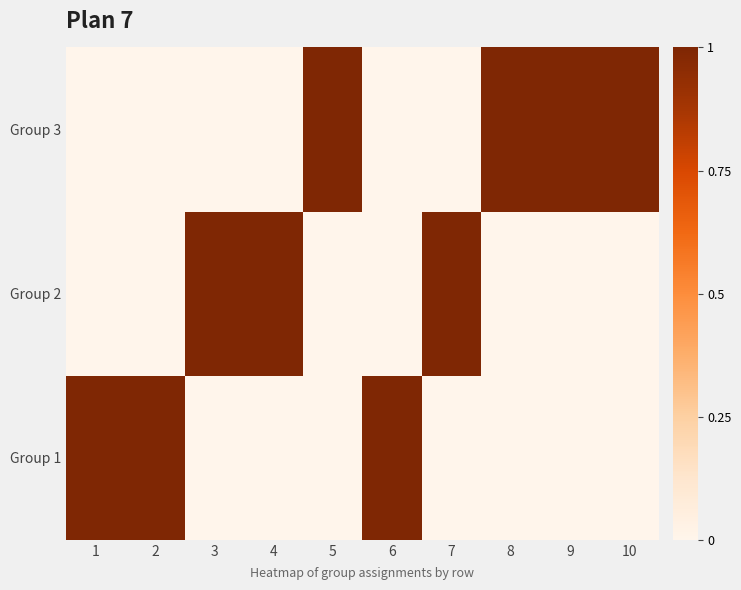

Which has a higher value, 1 or 5?

1